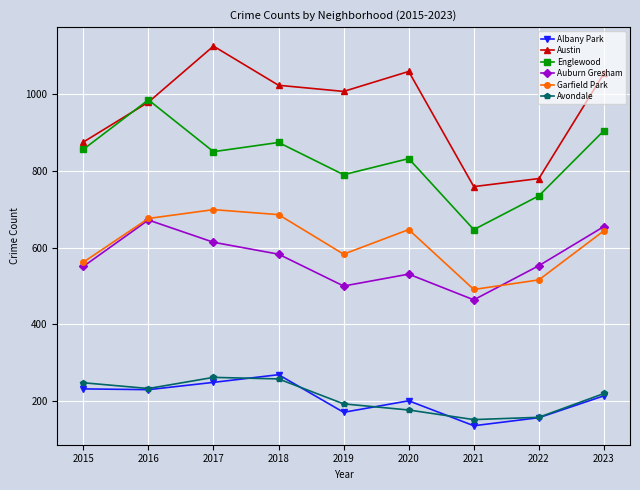

What is the difference between the maximum and minimum values in the Auburn Gresham series?

208